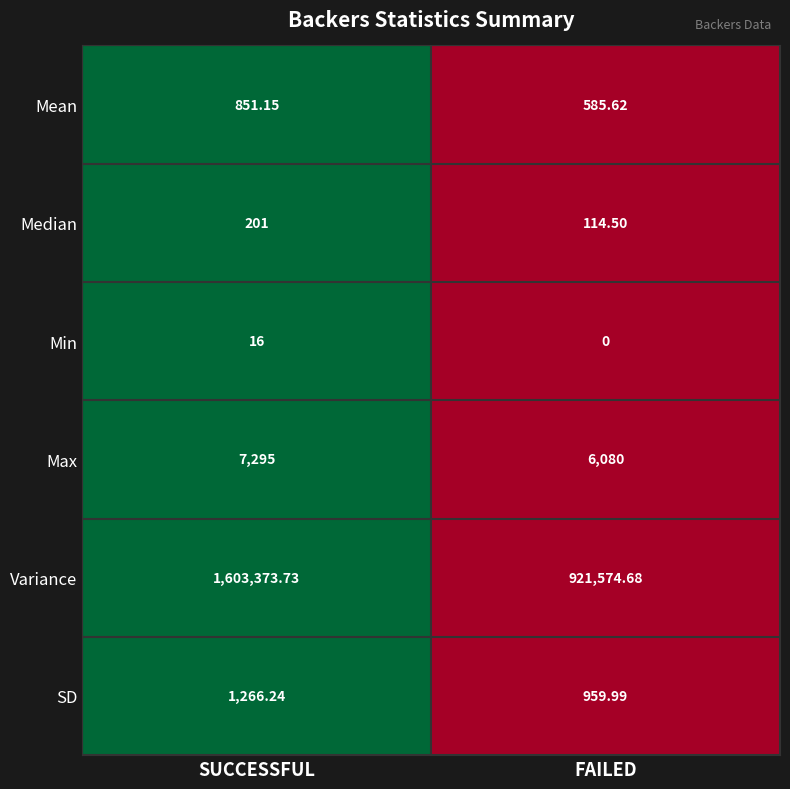

What is the total value across all series at SUCCESSFUL?

1613003.1